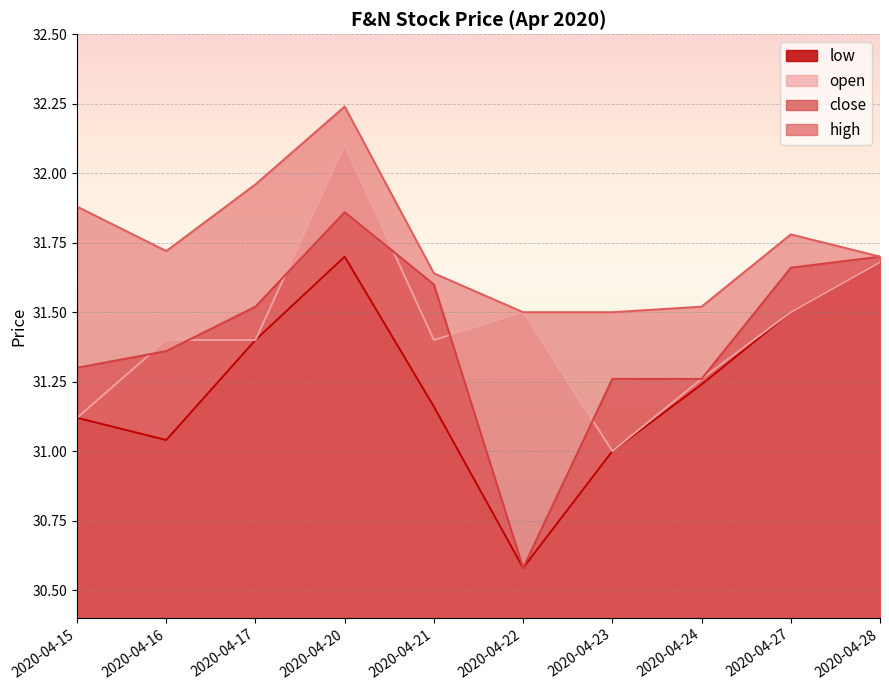

Is it true that high equals 45.6 at 2020-04-21?

False